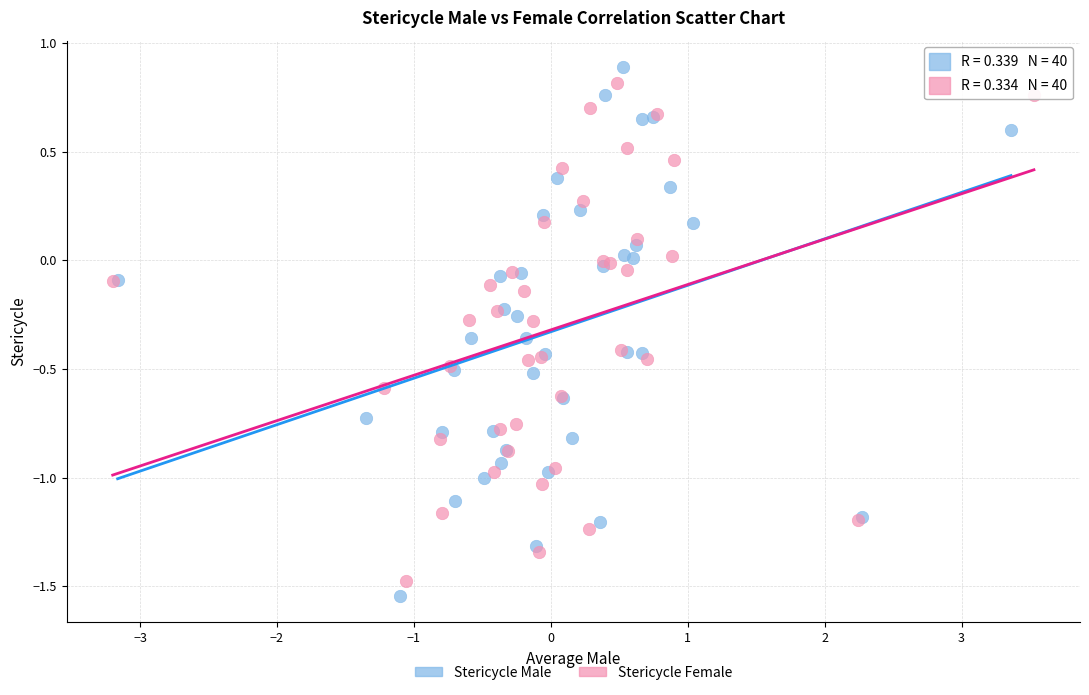

Which series has the largest Y range (max minus min)?

Stericycle Male